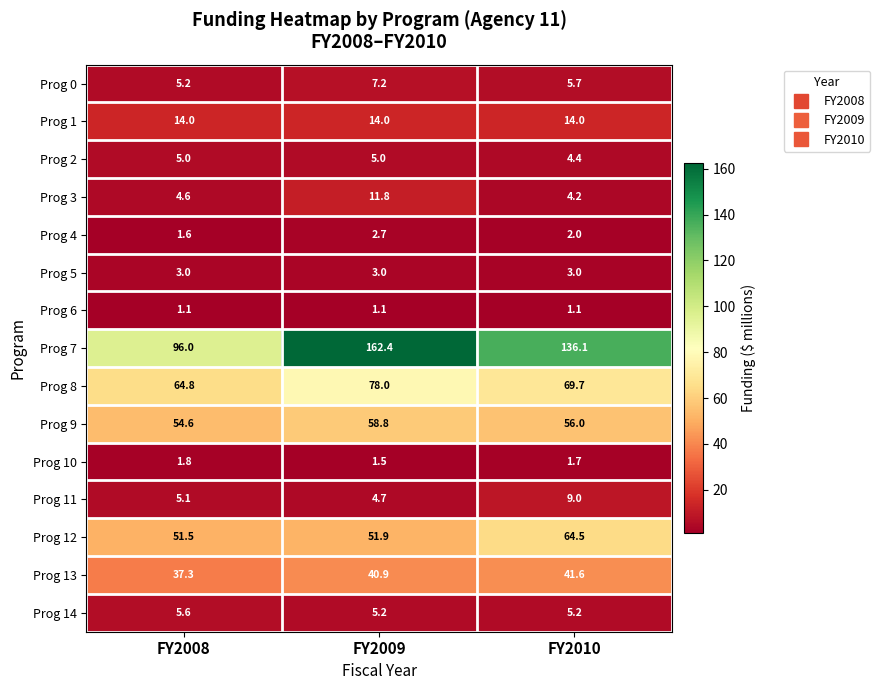

Where is Prog 13 nearest to the value 39?

FY2008